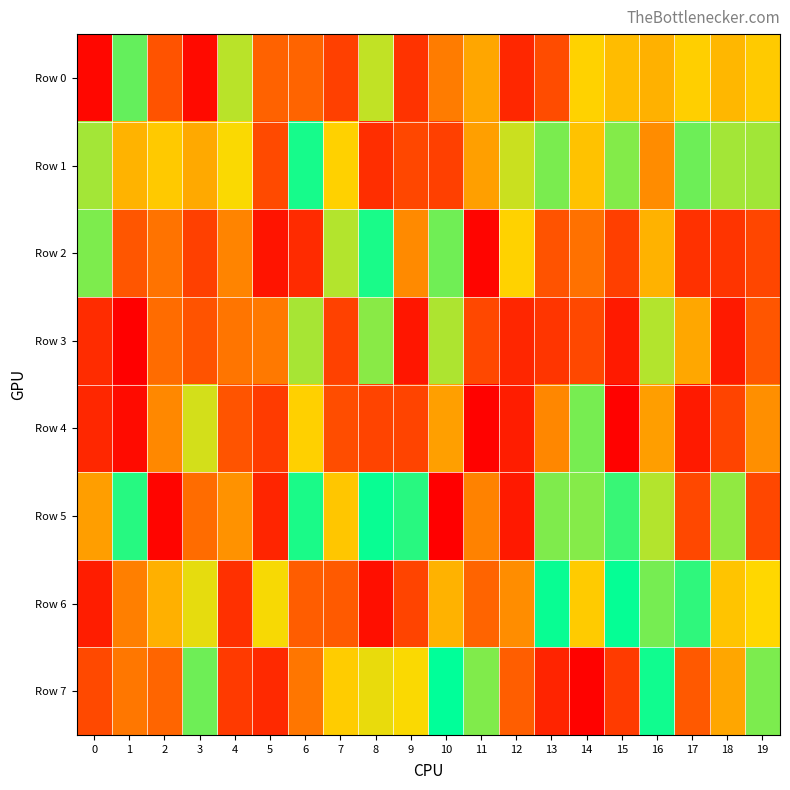

Is the value of Row 3 at 18 greater than the value of Row 7 at 7?

No